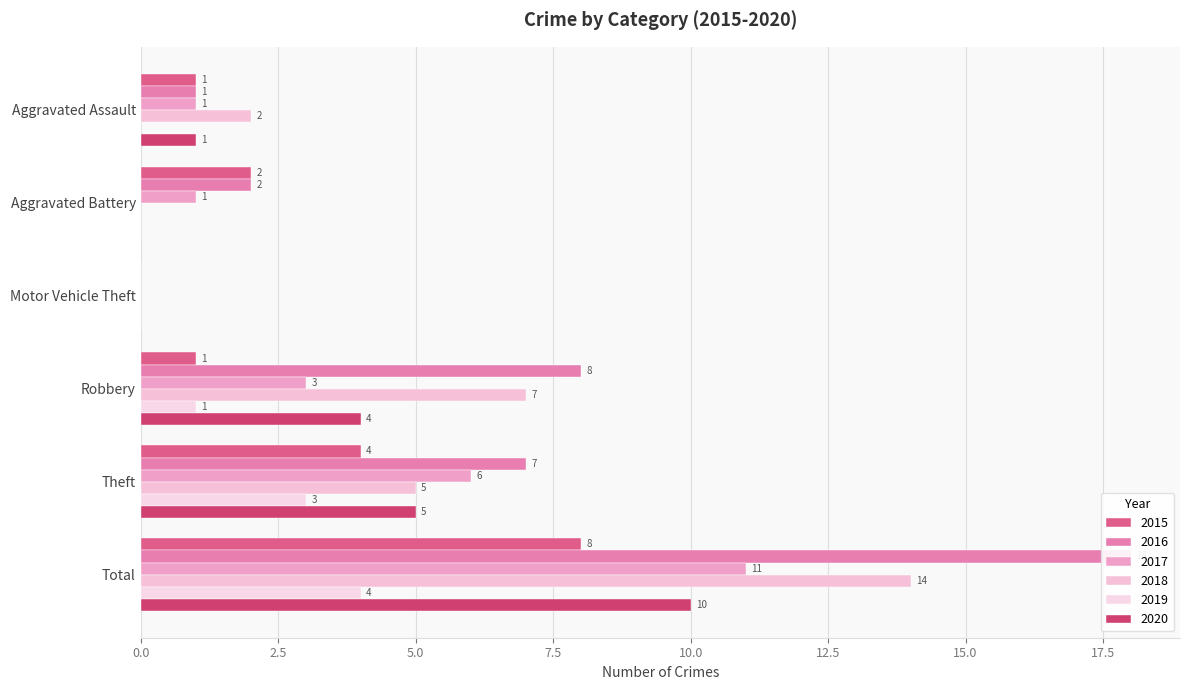

What are all the series names shown in the legend?

2015, 2016, 2017, 2018, 2019, 2020